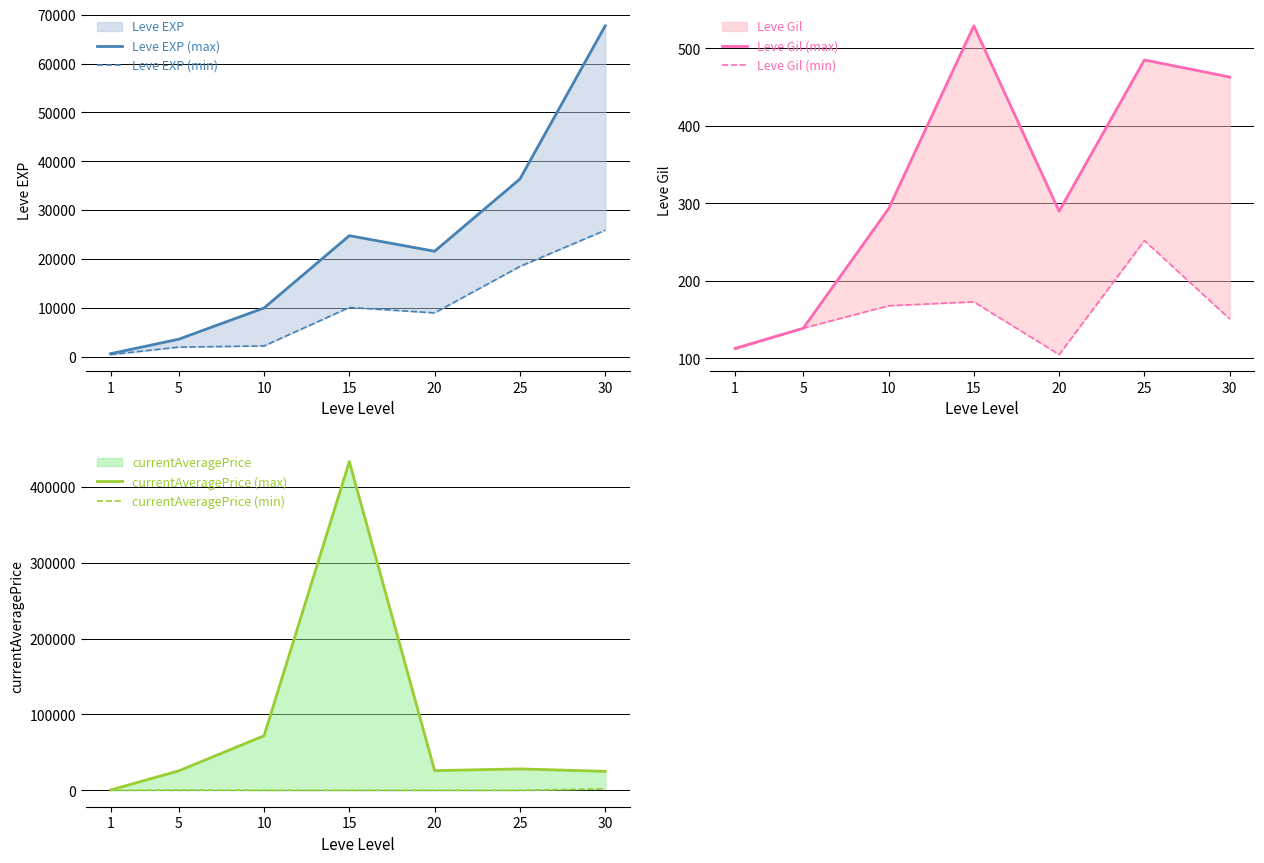

At which category is the sum across all series the highest?

15